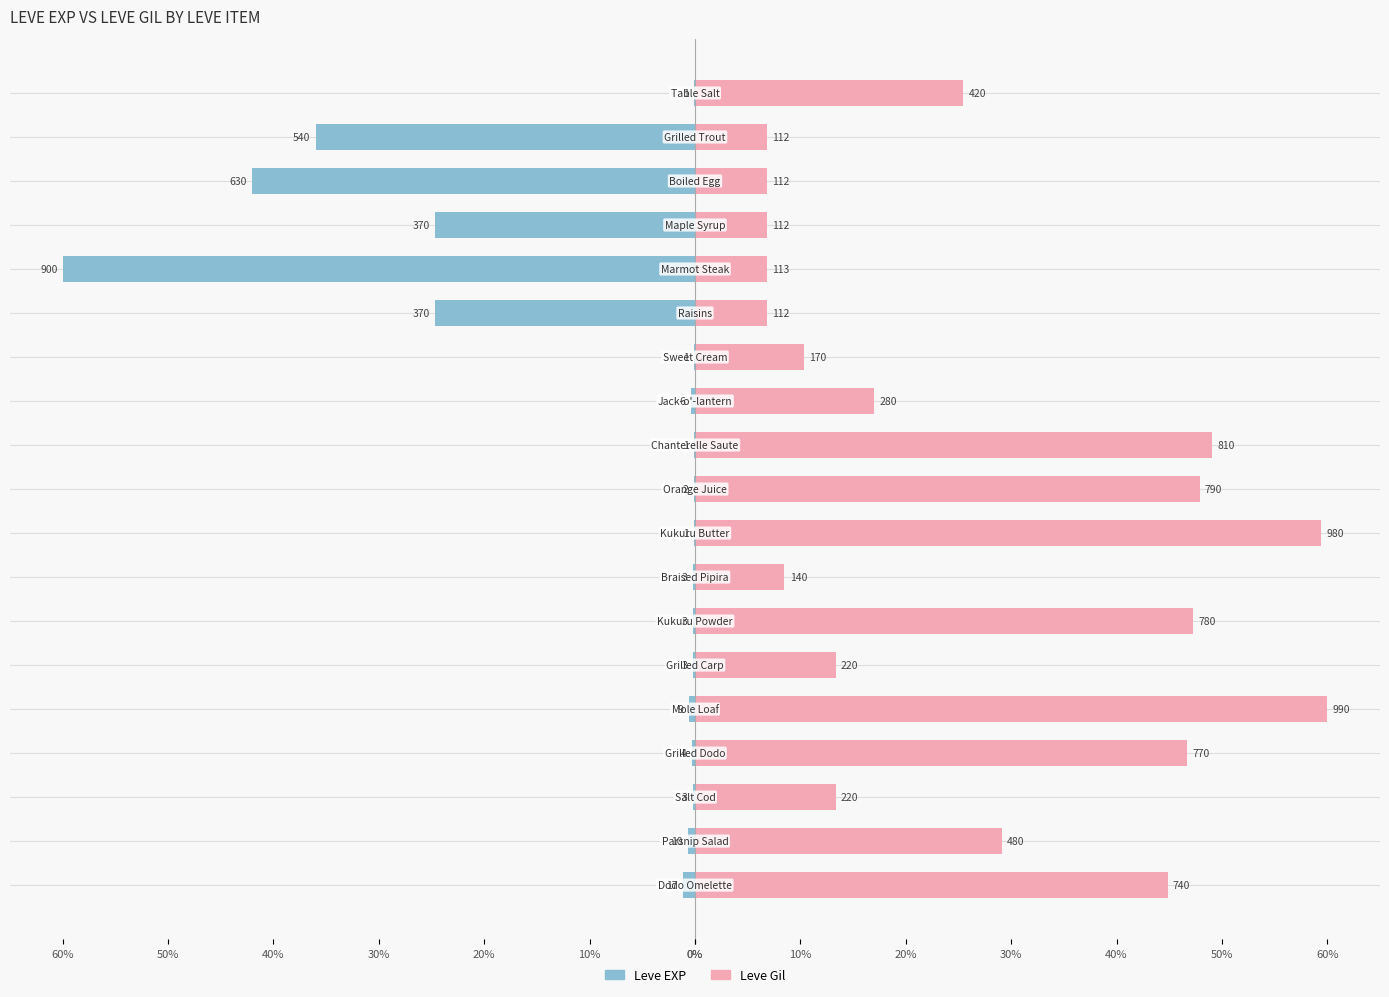

Reading left to right, what are all the values shown in this chart?

Leve EXP: -0.1	-36.0	-42.0	-24.7	-60.0	-24.7	-0.1	-0.4	-0.1	-0.1	-0.1	-0.2	-0.2	-0.2	-0.6	-0.3	-0.2	-0.7	-1.1
Leve Gil: 25.5	6.8	6.8	6.8	6.8	6.8	10.3	17.0	49.1	47.9	59.4	8.5	47.3	13.3	60.0	46.7	13.3	29.1	44.8